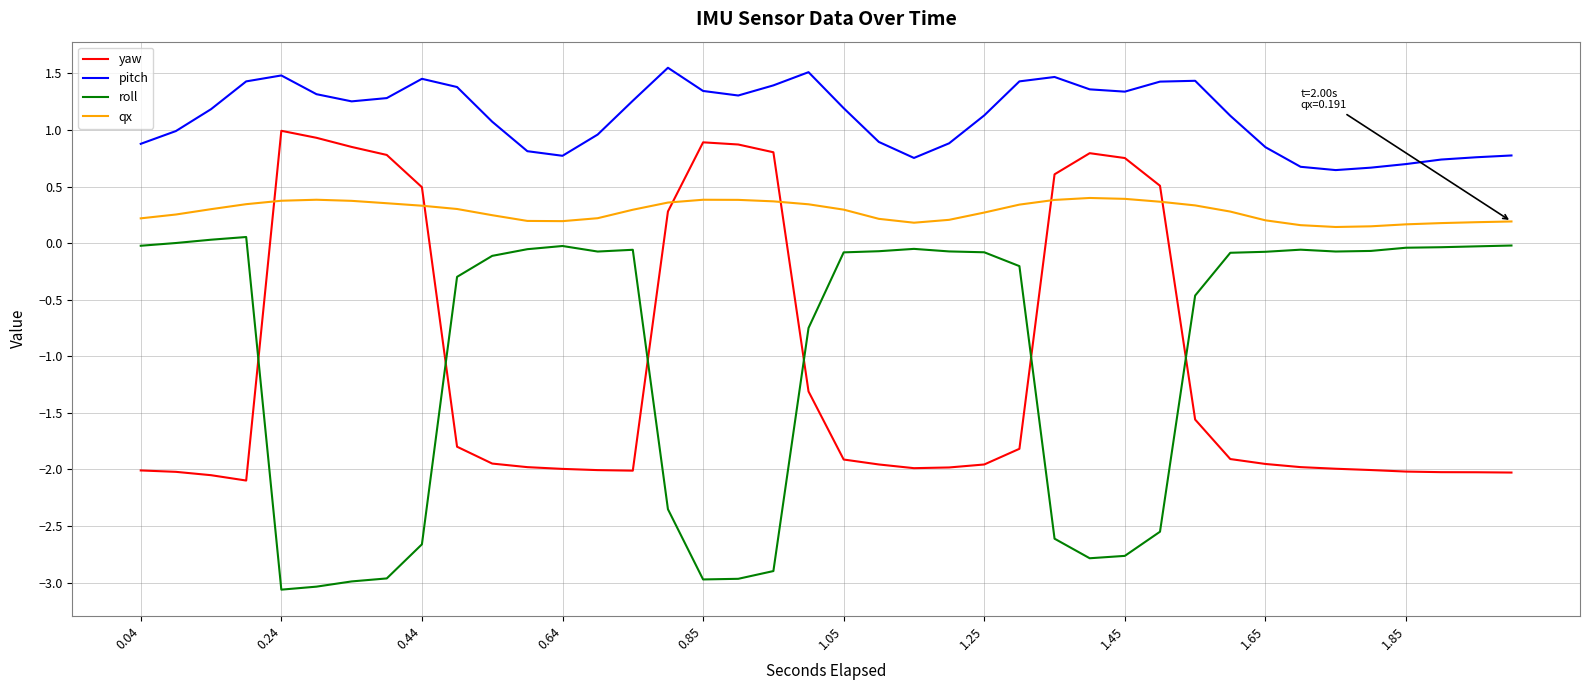

List the series in order of their peak value, highest first.

pitch, yaw, qx, roll